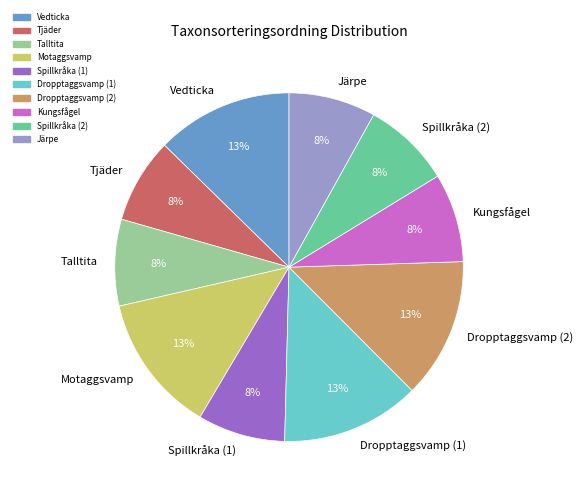

To the nearest percent, what is the difference between the largest and smallest slice percentages?

5%